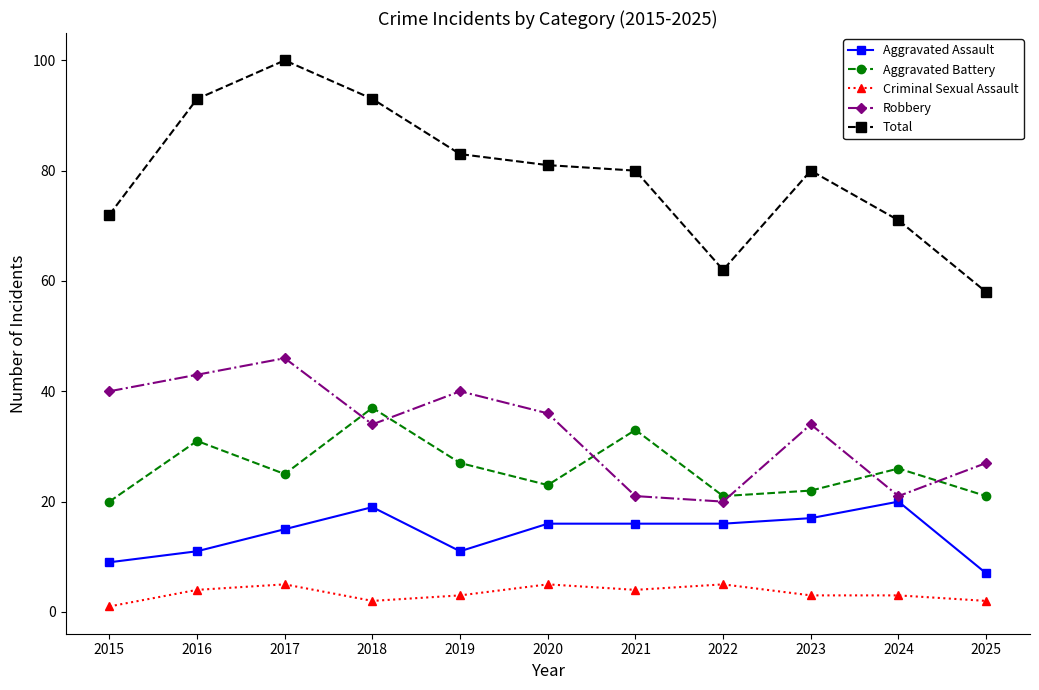

True or false: Total and Aggravated Assault intersect in this chart.

False